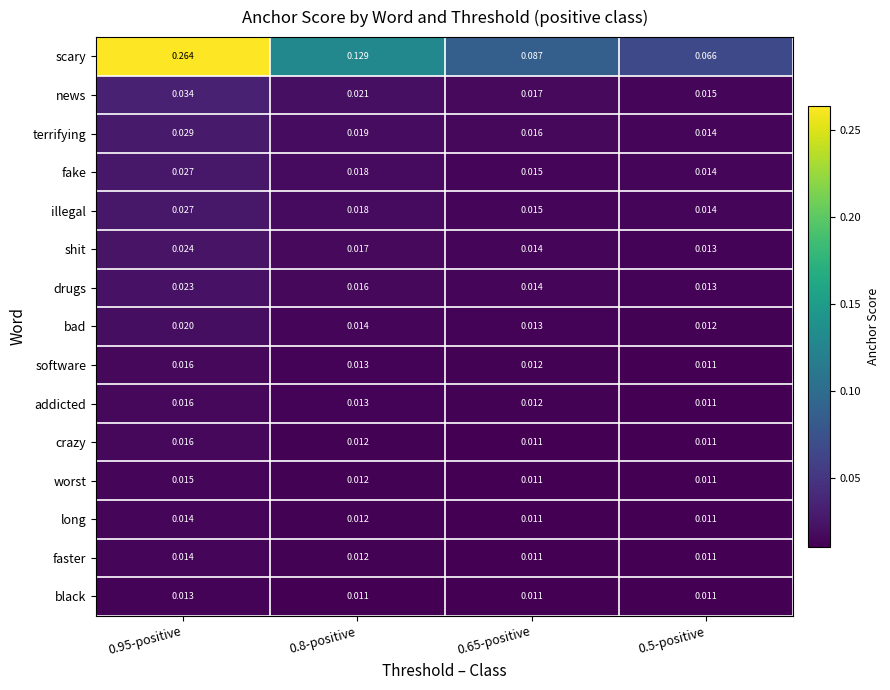

How many categories are shown in the chart?

4